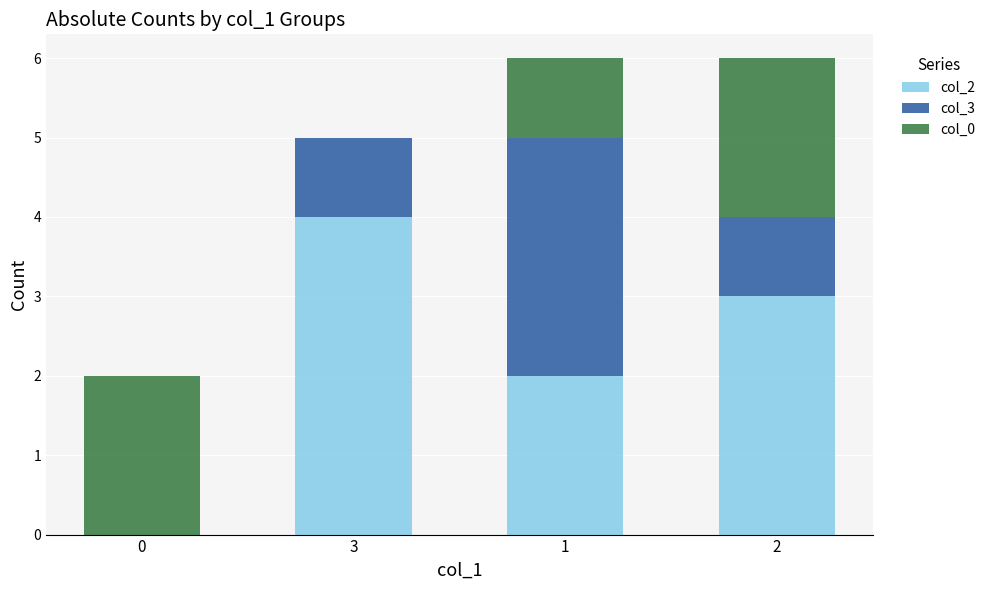

The value of col_2 at 2 is 5. True or false?

False